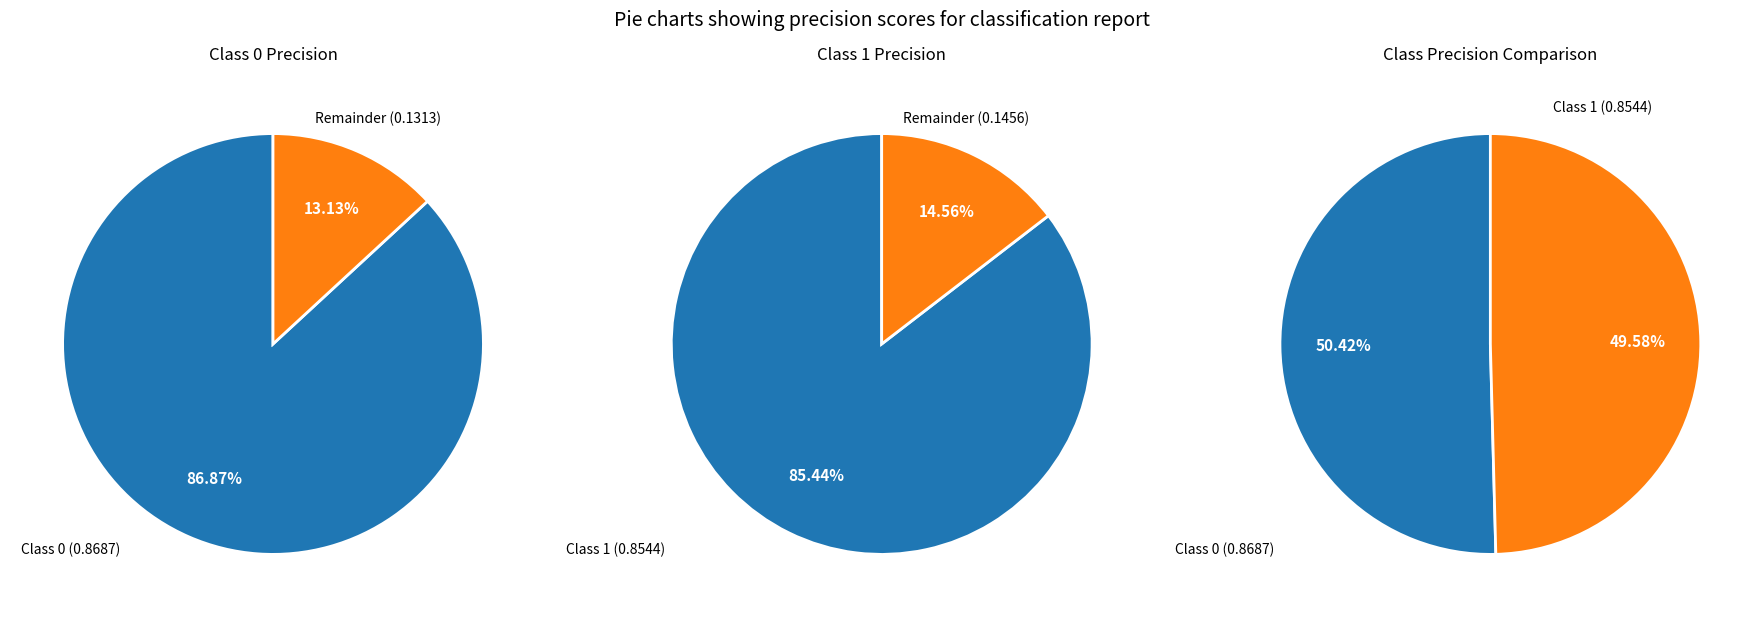

Rank the categories by value from highest to lowest.

0, 1